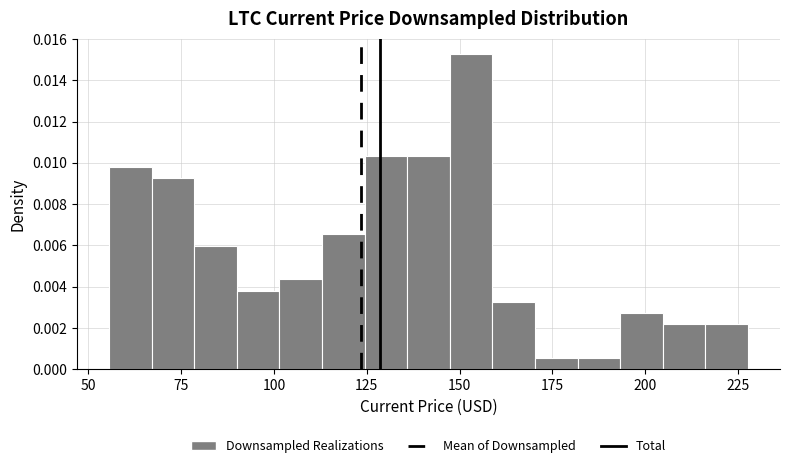

Read against the x-axis, roughly where is the centre of the tallest bar?

155